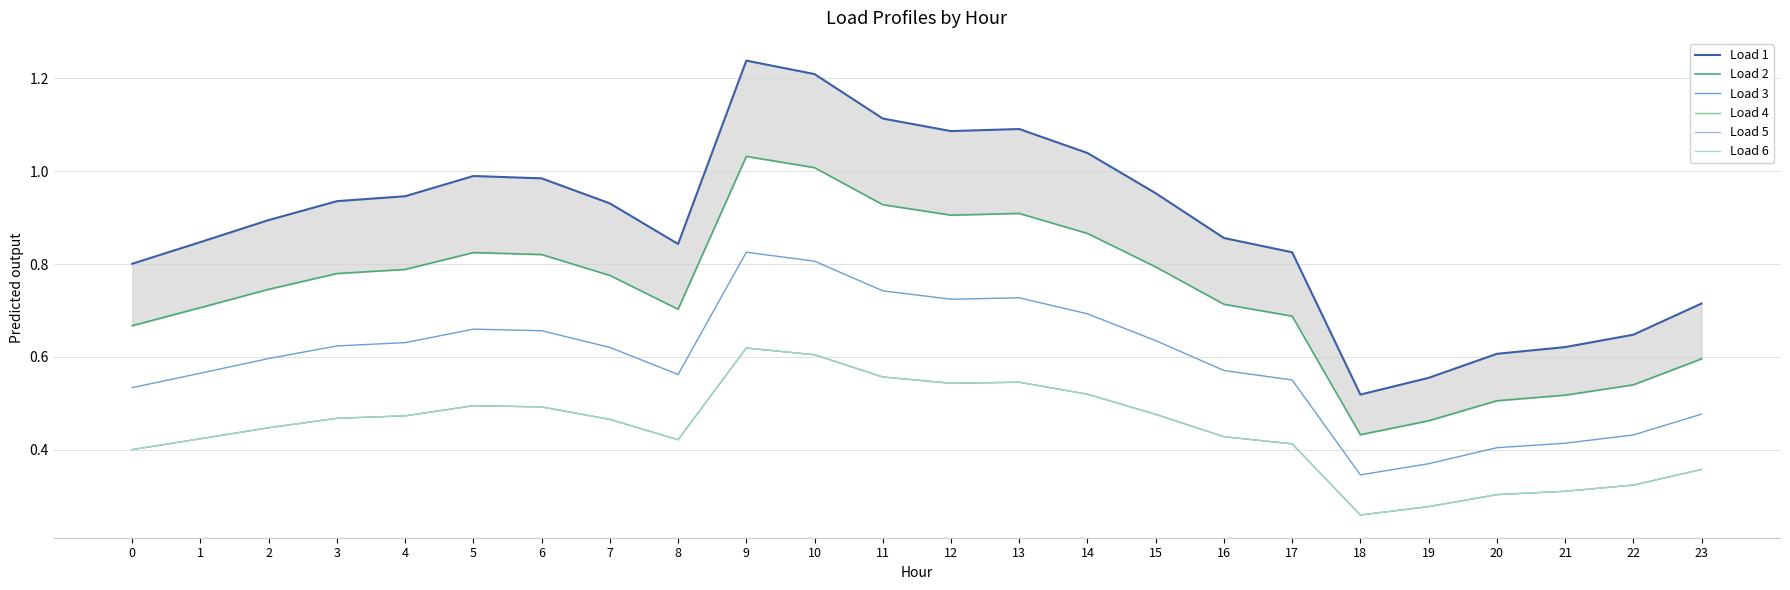

True or false: Load 2 has a value of 0.6 at 11.

False